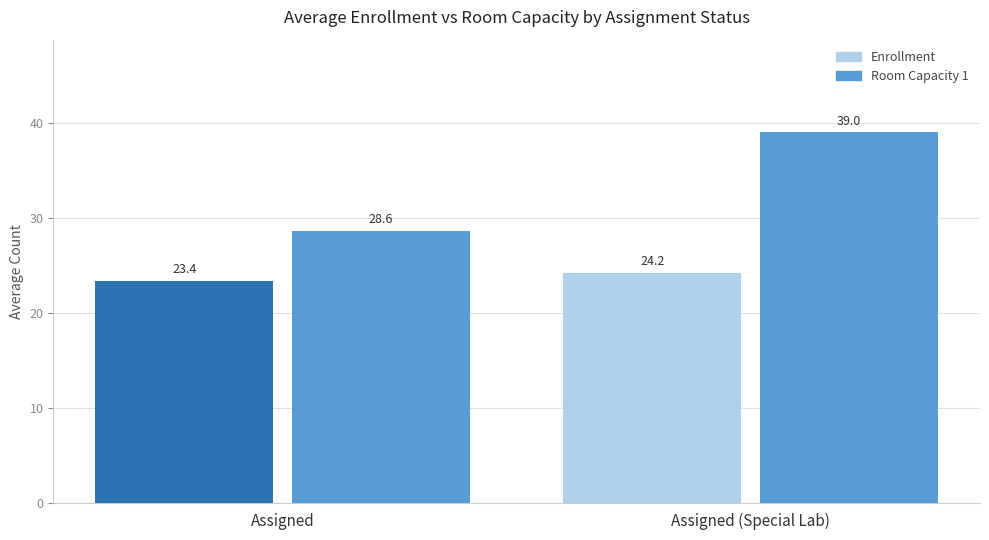

What are all the series names shown in the legend?

Enrollment, Room Capacity 1